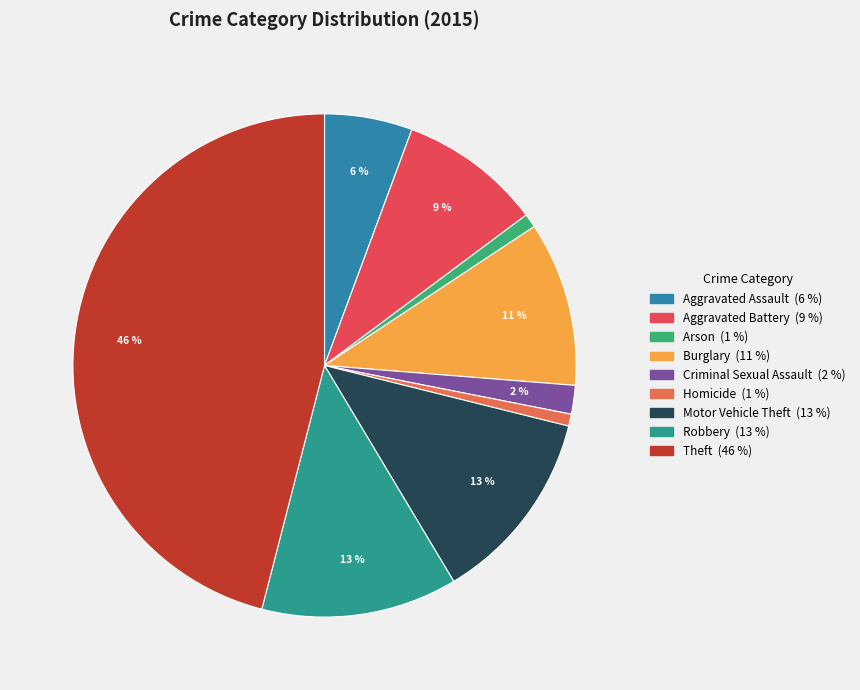

What is the largest slice in the pie chart?

Theft